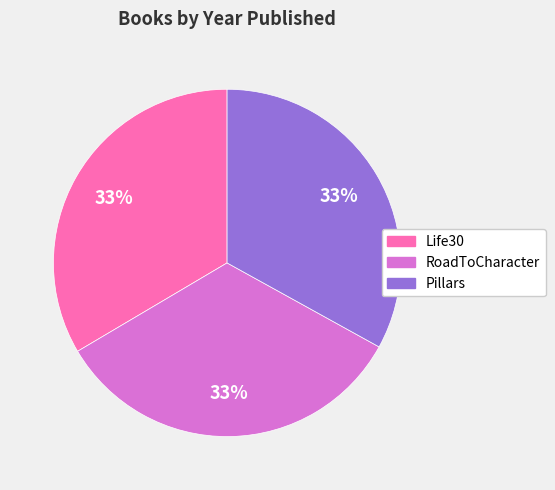

Is it true that RoadToCharacter is 40% of the pie?

False